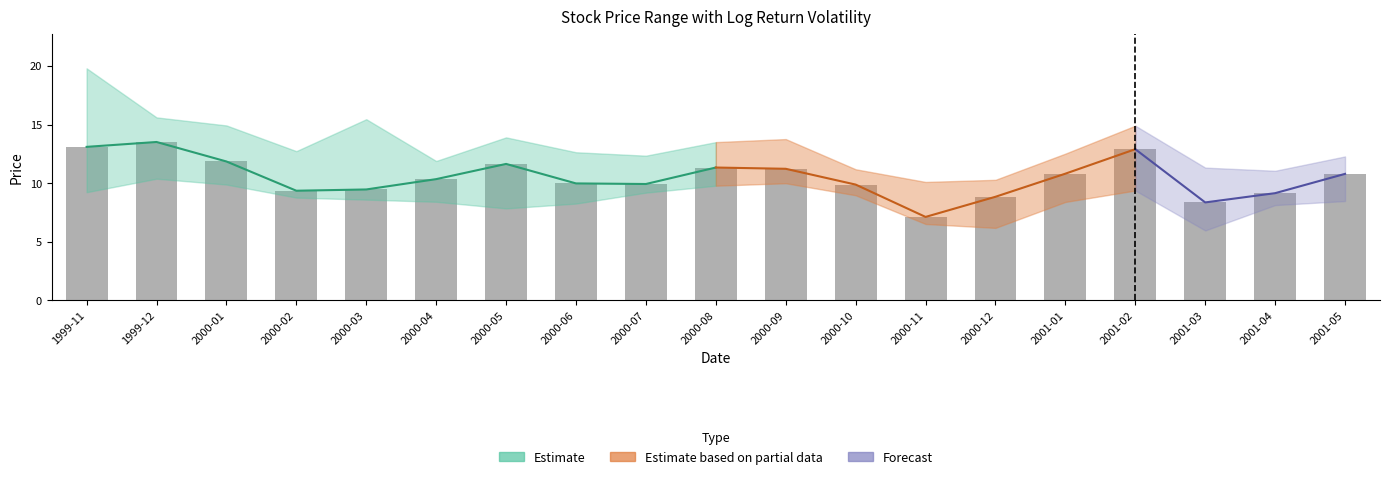

What value does the High series have at 2000-01?

14.9